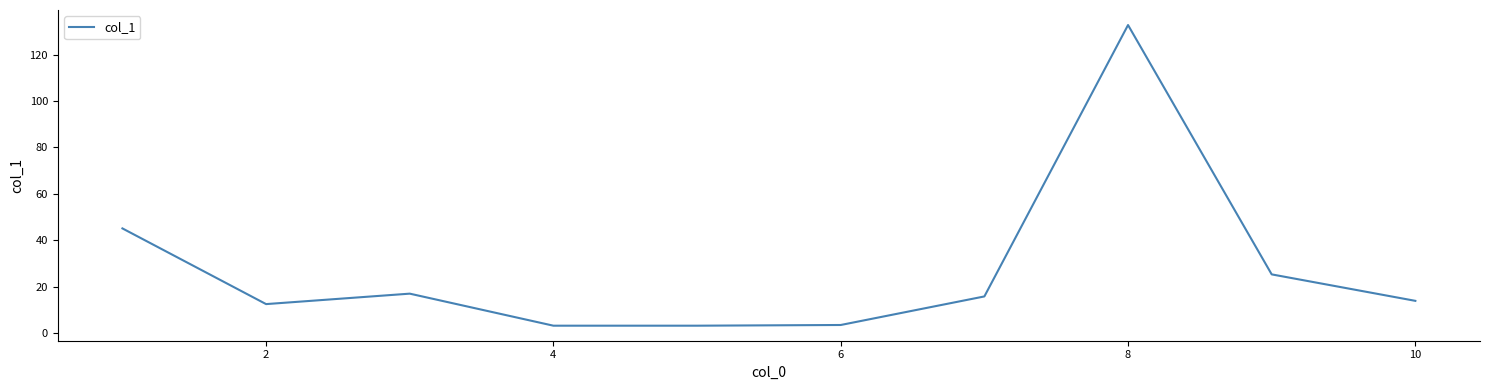

What is the smallest value displayed?

3.2